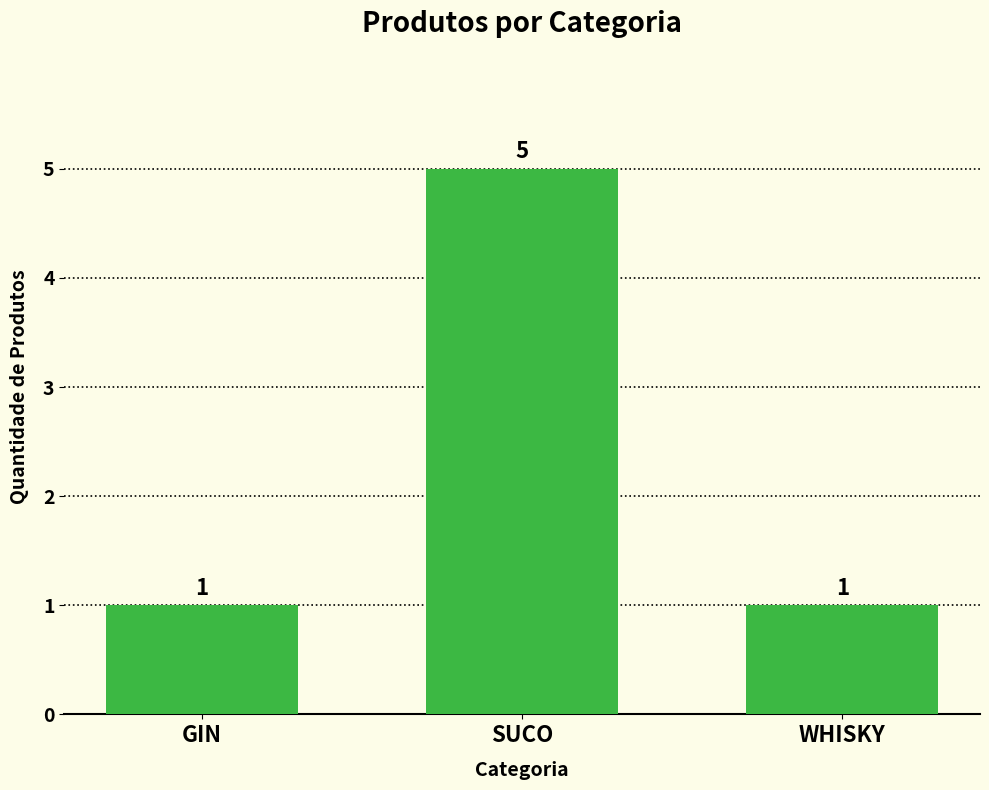

What position from the right is WHISKY?

1